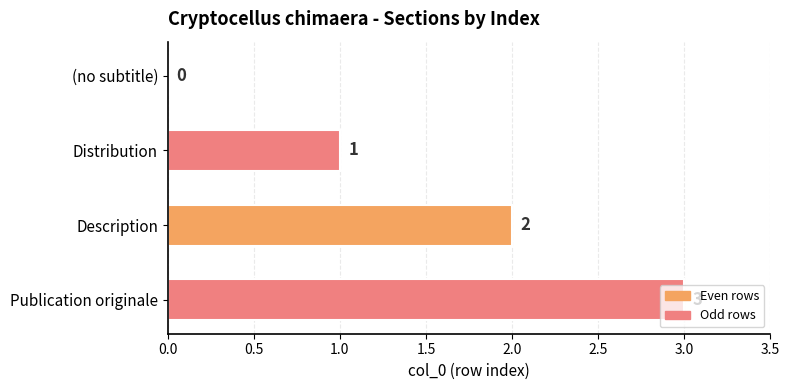

Which has a higher value, Publication originale or (no subtitle)?

Publication originale